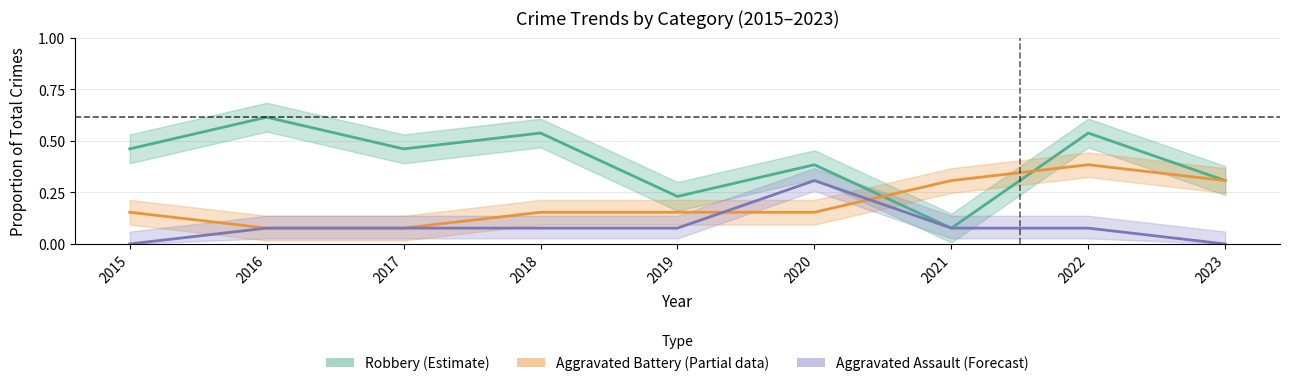

How many times do Aggravated Battery (Partial) and Aggravated Assault (Forecast) cross each other?

2